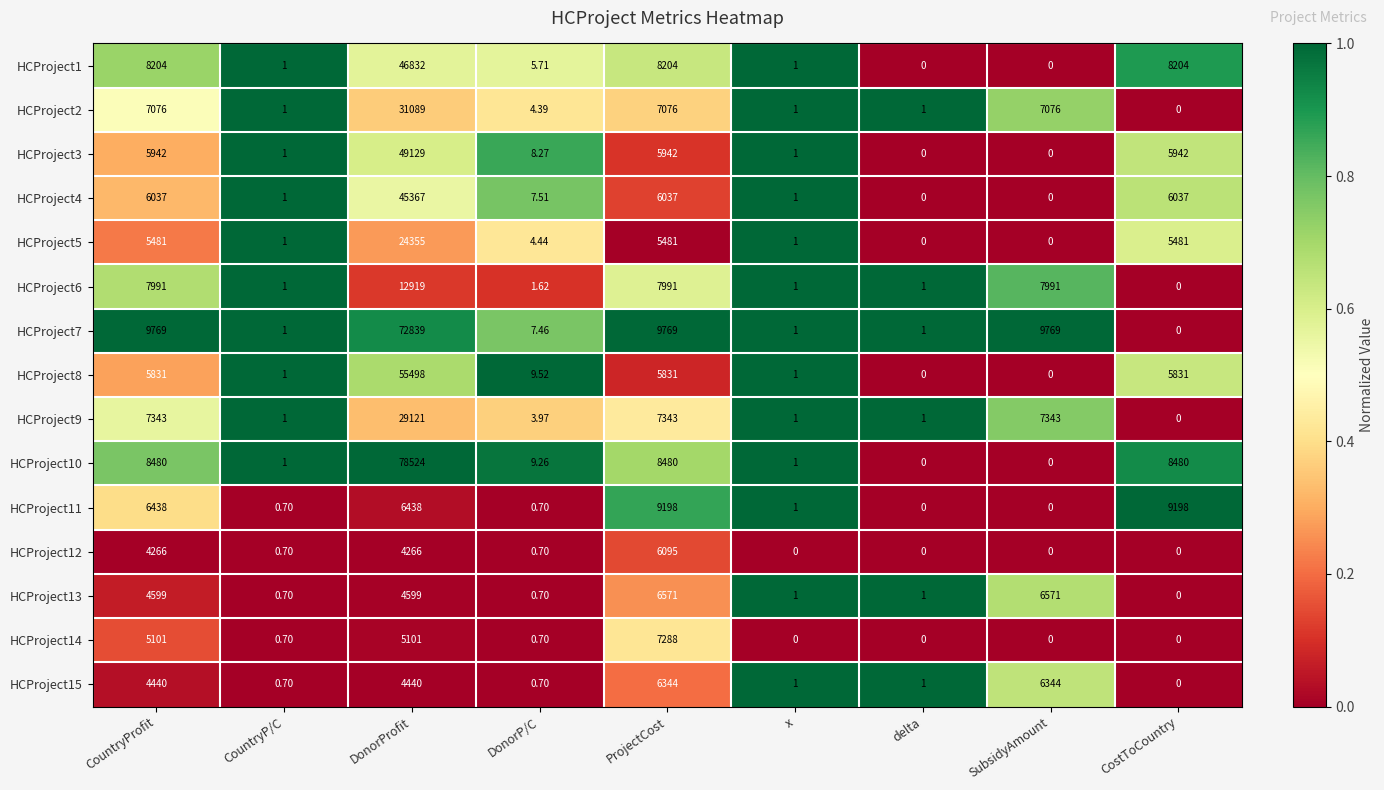

Between DonorP/C and delta, which series saw the biggest shift?

HCProject8